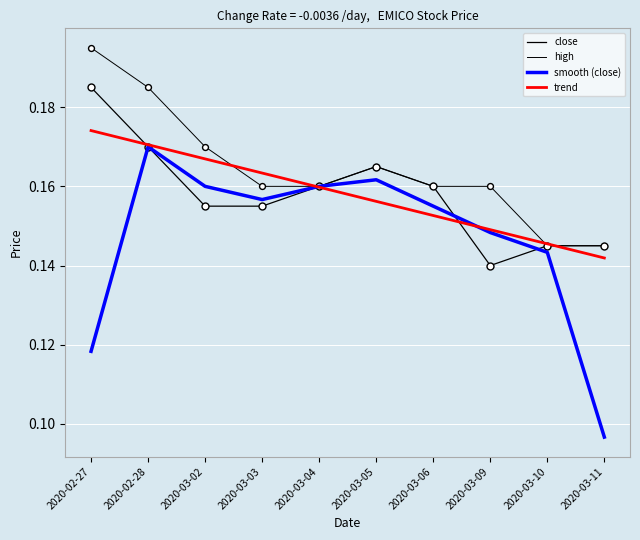

What is the total value across all series at 2020-03-03?

0.6